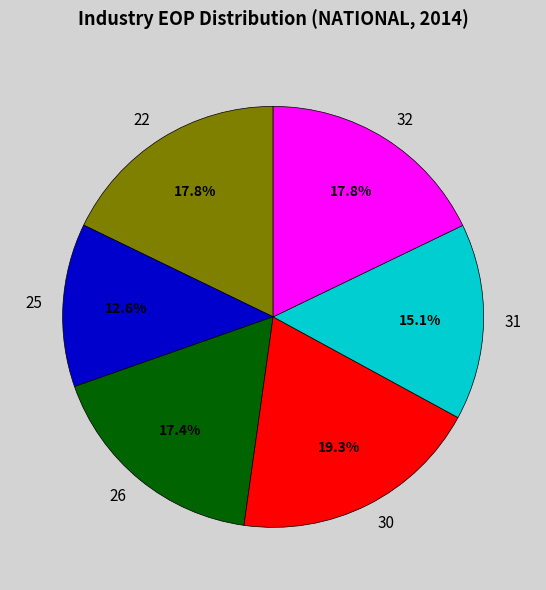

To the nearest percent, what portion does 25 represent?

13%